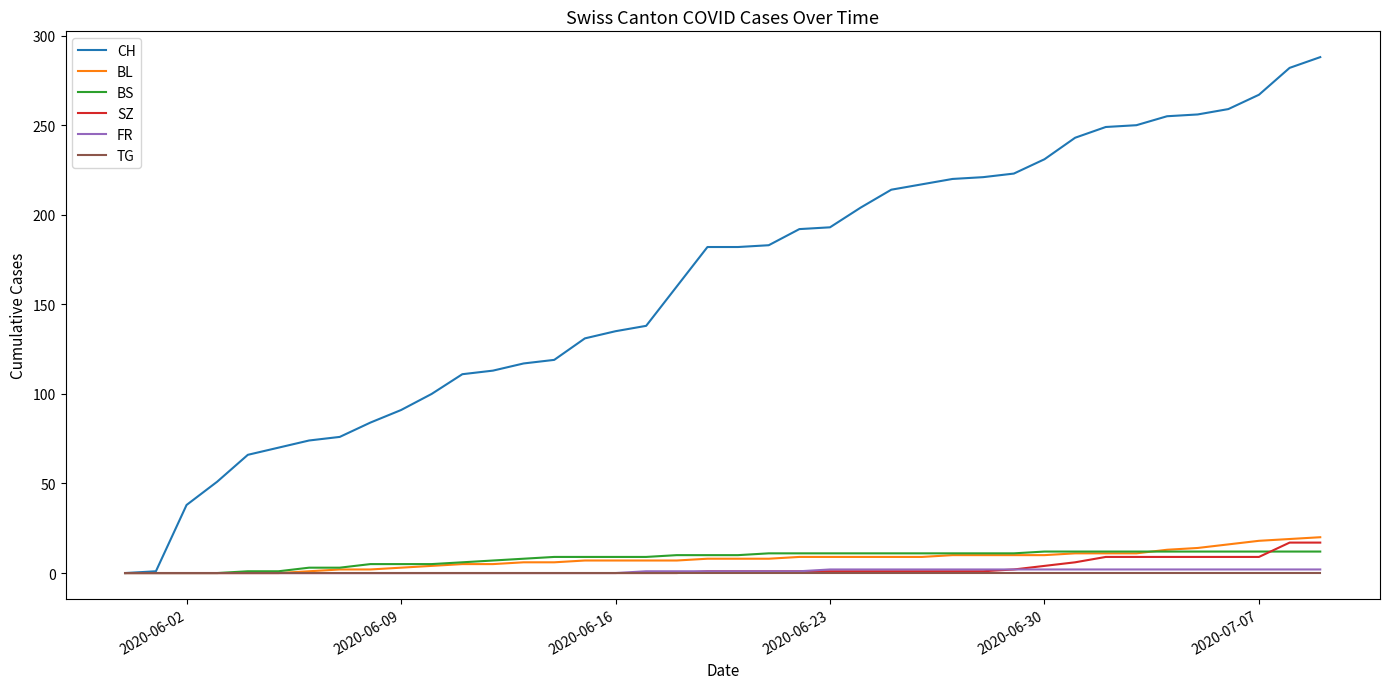

Which series has the widest spread of values?

CH